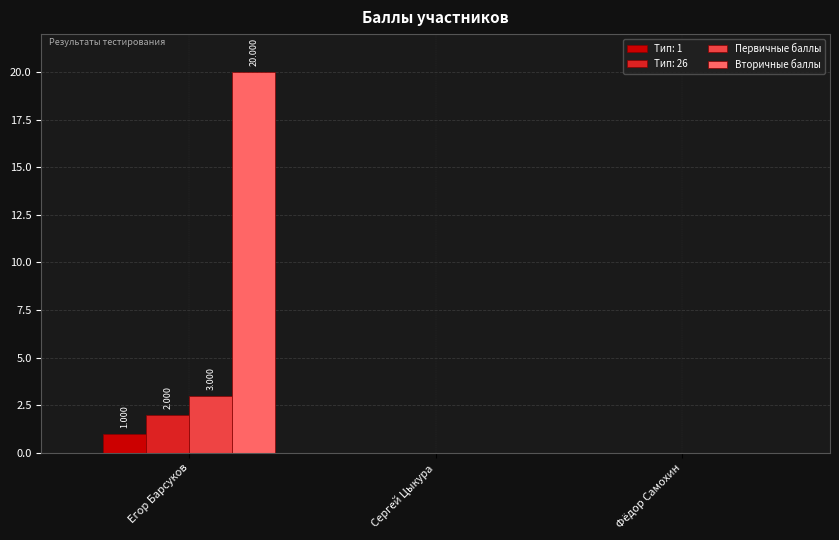

Which series changed the most between Егор Барсуков and Фёдор Самохин?

Вторичные баллы